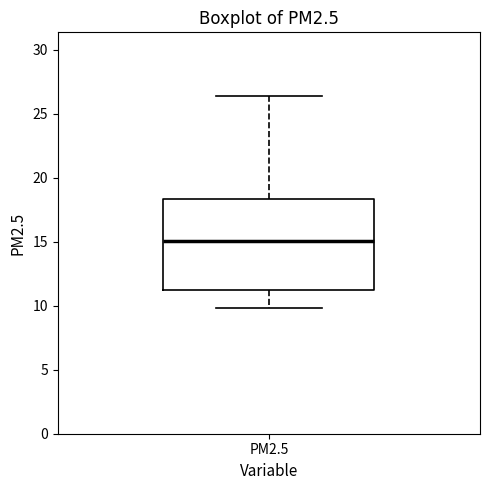

Read this box plot against the y-axis: the position of the median line, the range covered by the box, and the ends of both whiskers. The values are not printed on the chart, so give them approximately, as read against the axis.

median 15.0, box 11.5 to 18.5, whiskers 10.0 to 26.5